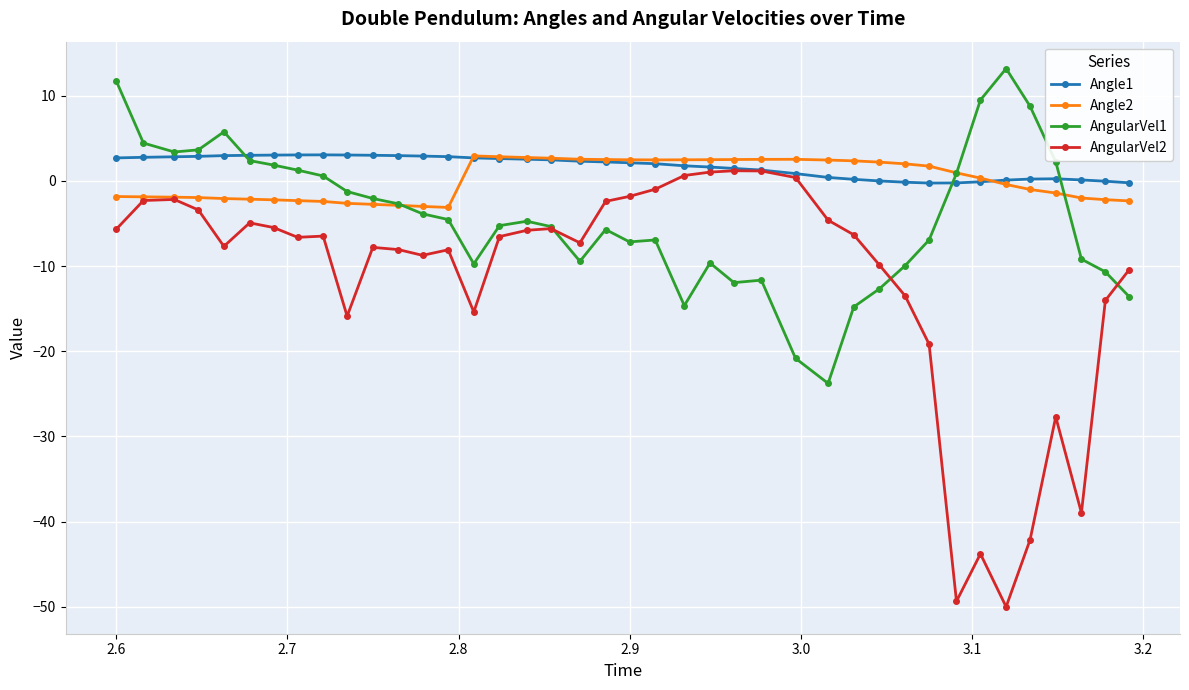

What is the greatest value displayed?

13.2